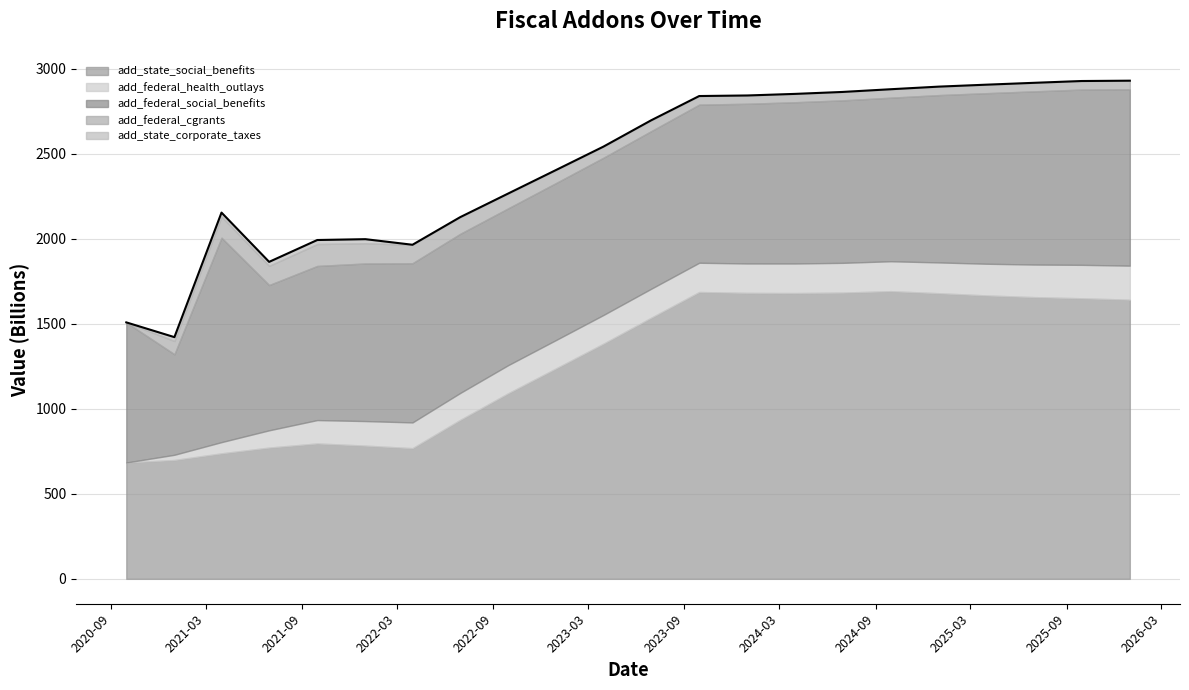

In add_federal_social_benefits, how many points are higher than both neighbors (excluding endpoints)?

2